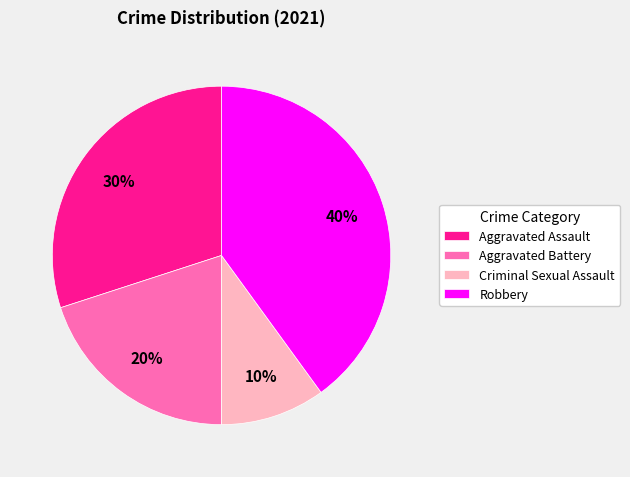

Is it true that Robbery is 32% of the pie?

False